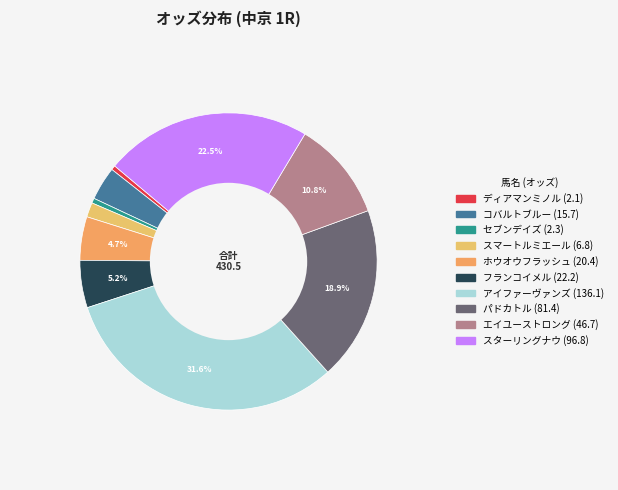

Does フランコイメル account for over 50% of the chart?

No